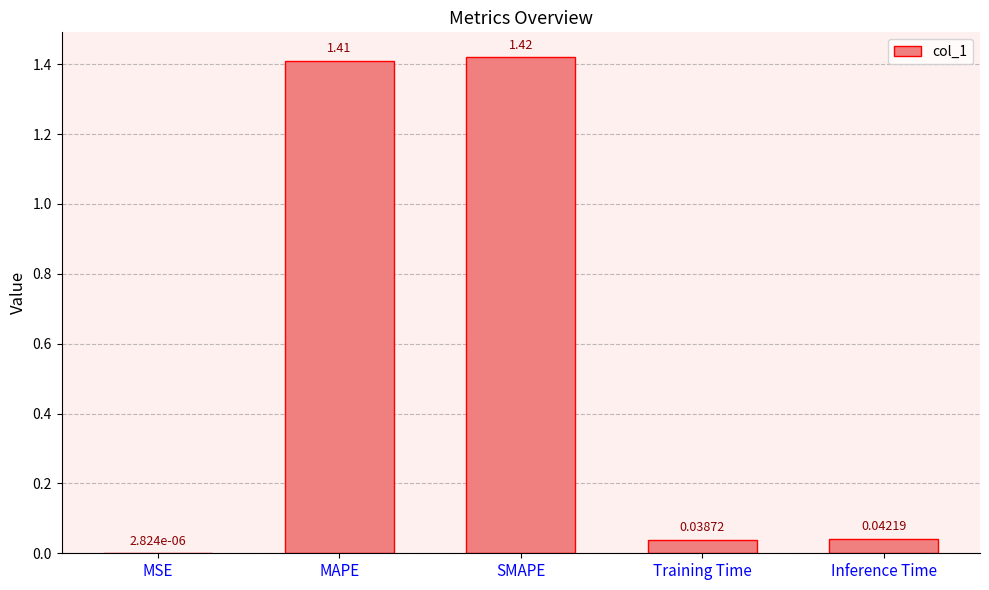

What is the sum of all values?

2.9